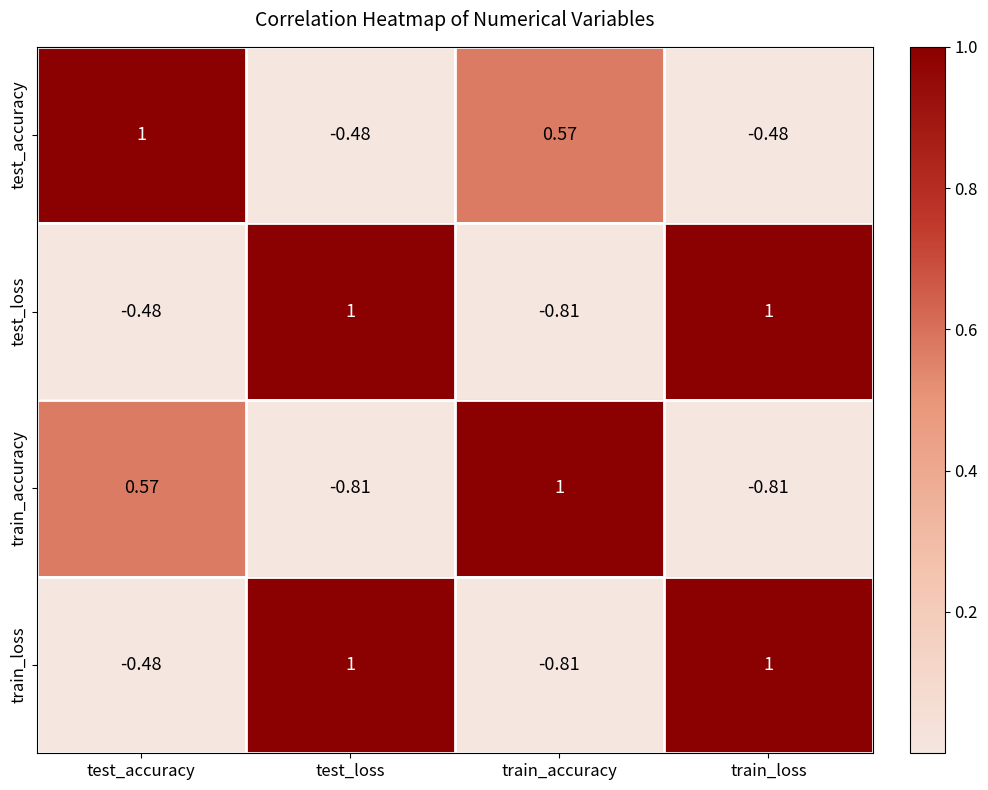

Which category has the lowest value in the test_loss series?

train_accuracy